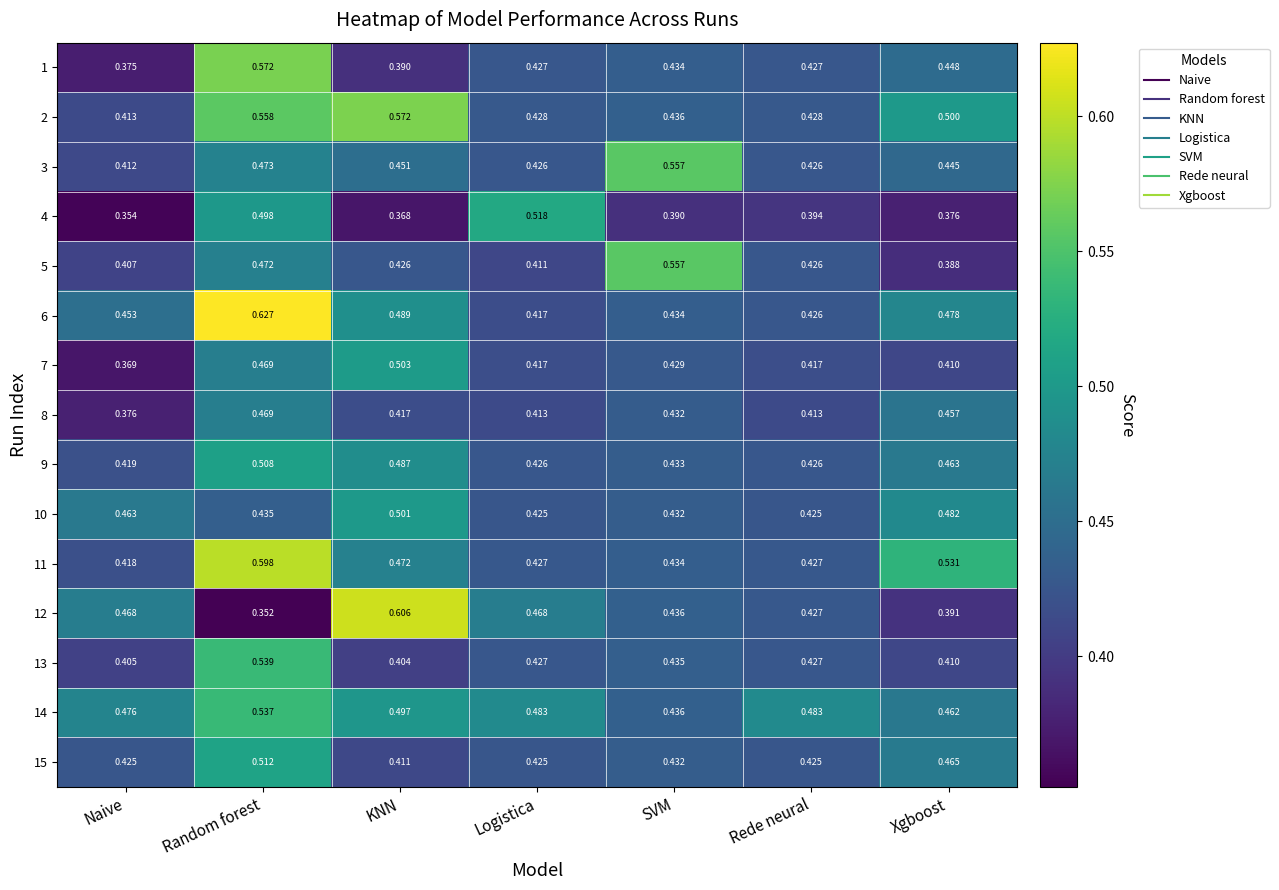

What is the difference between the highest and lowest values at Random forest?

0.3